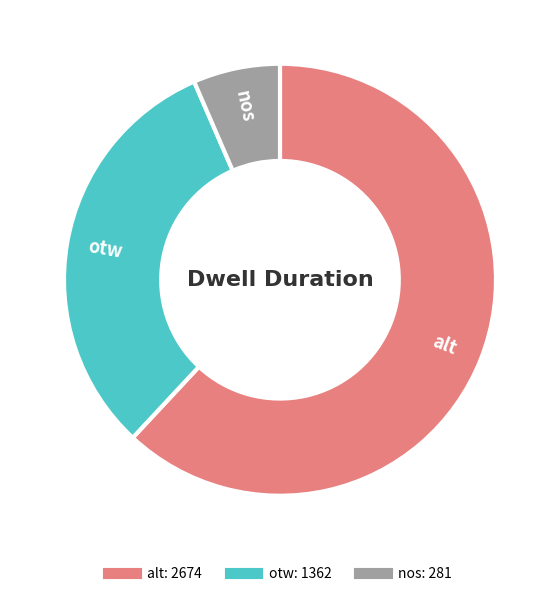

What is the ratio of the value at nos to the value at otw?

0.2